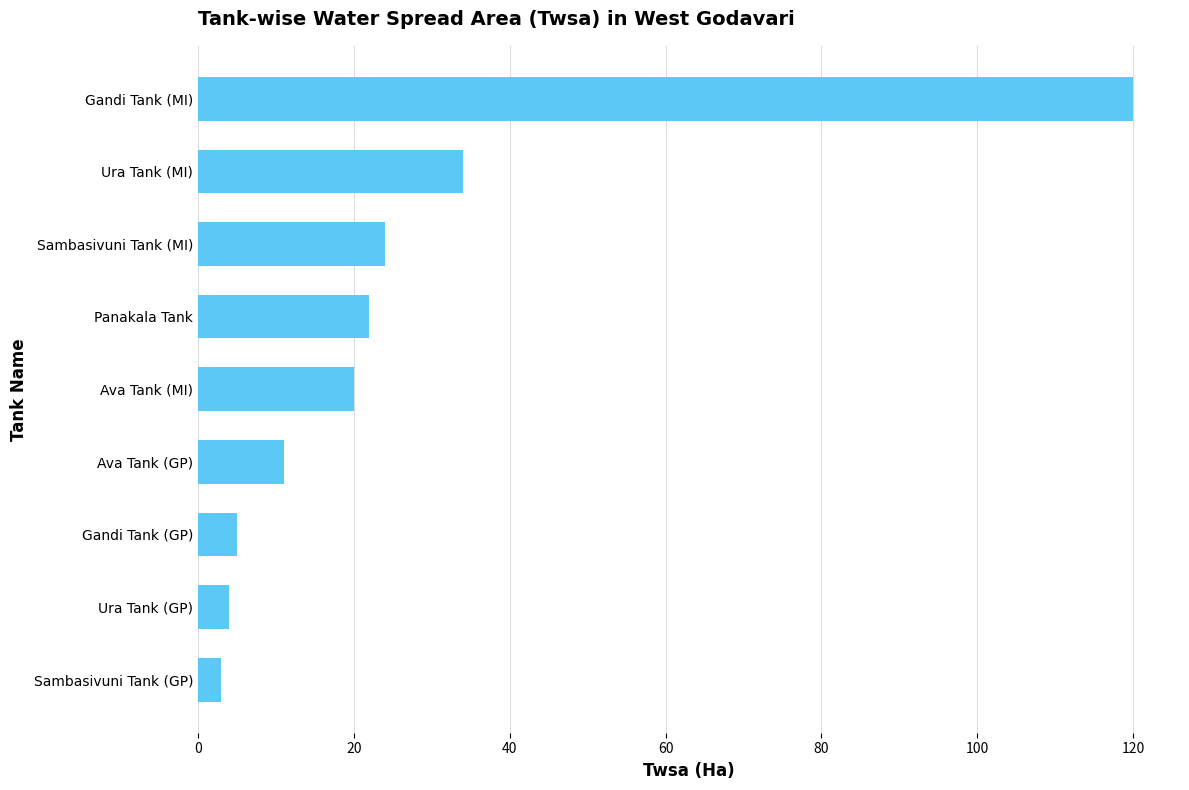

Are the bars grouped side by side (vs. stacked)?

No